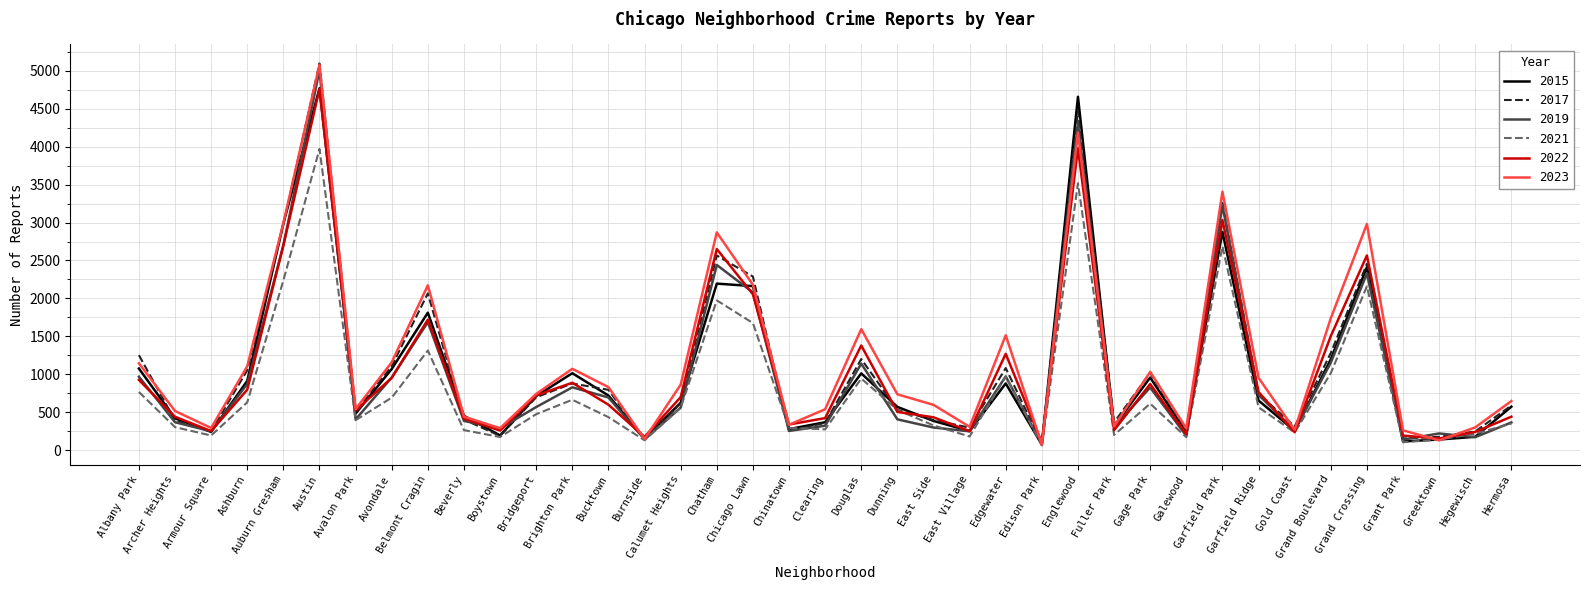

What is the maximum value shown in the chart?

5096